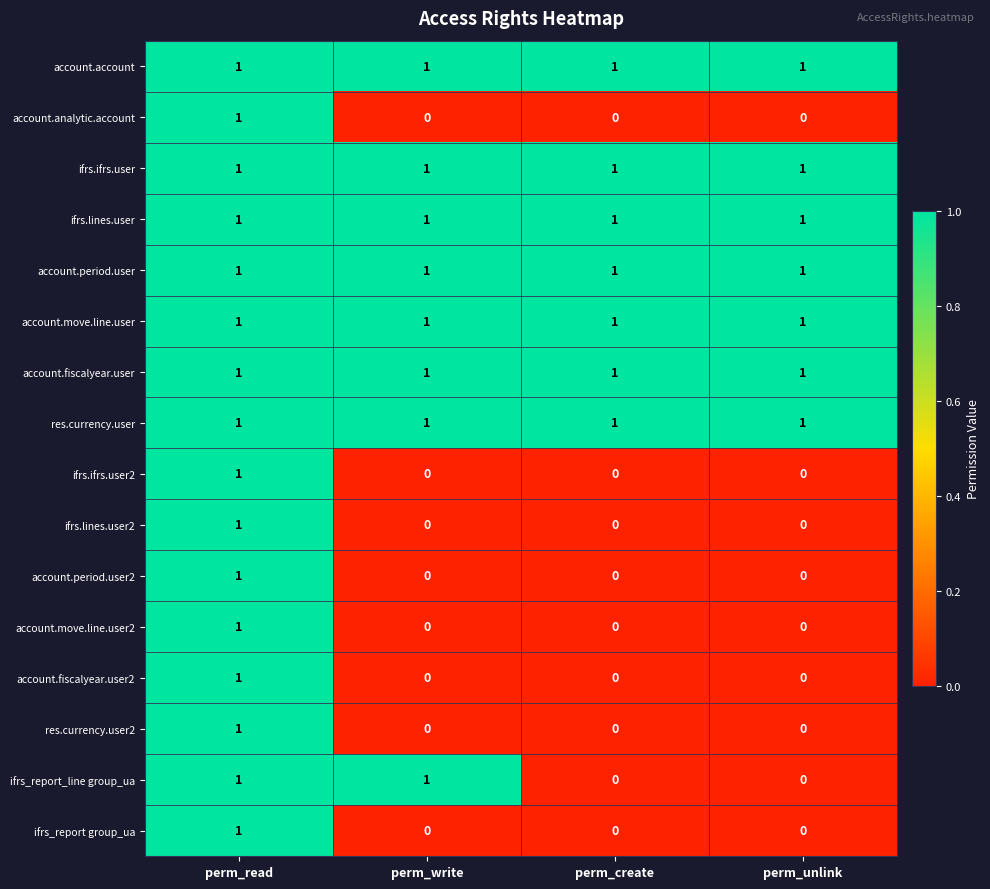

Which series changed the most between perm_write and perm_unlink?

ifrs_report_line group_ua